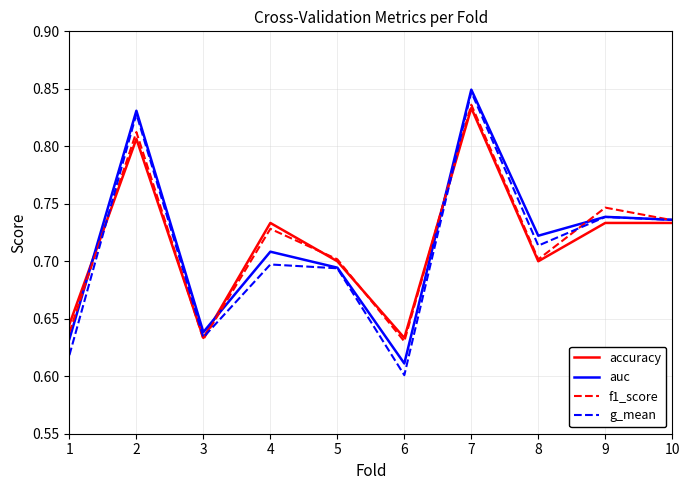

Between 3 and 7, which series saw the biggest shift?

g_mean